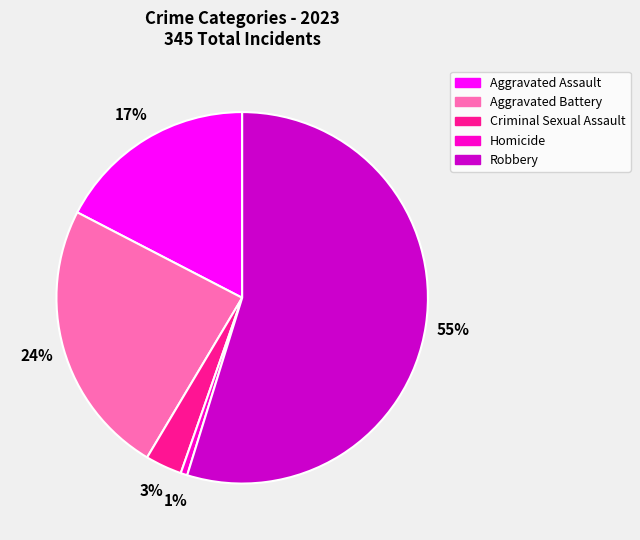

Is there a majority slice in this chart?

Yes